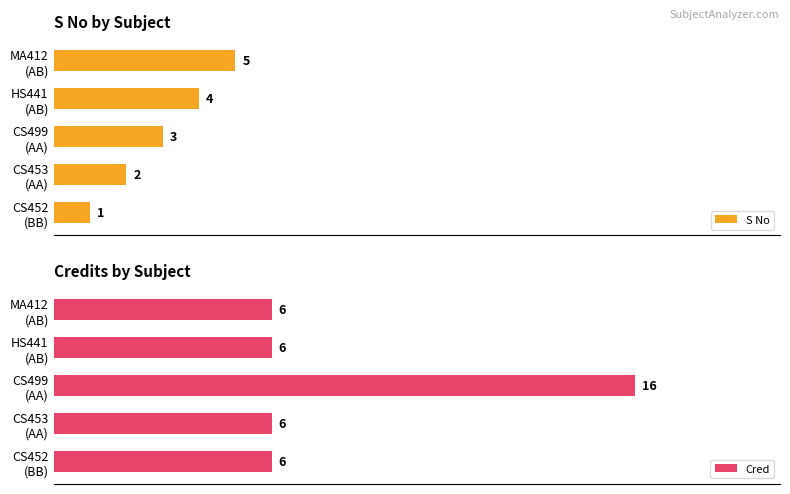

Are the bars grouped side by side (vs. stacked)?

Yes